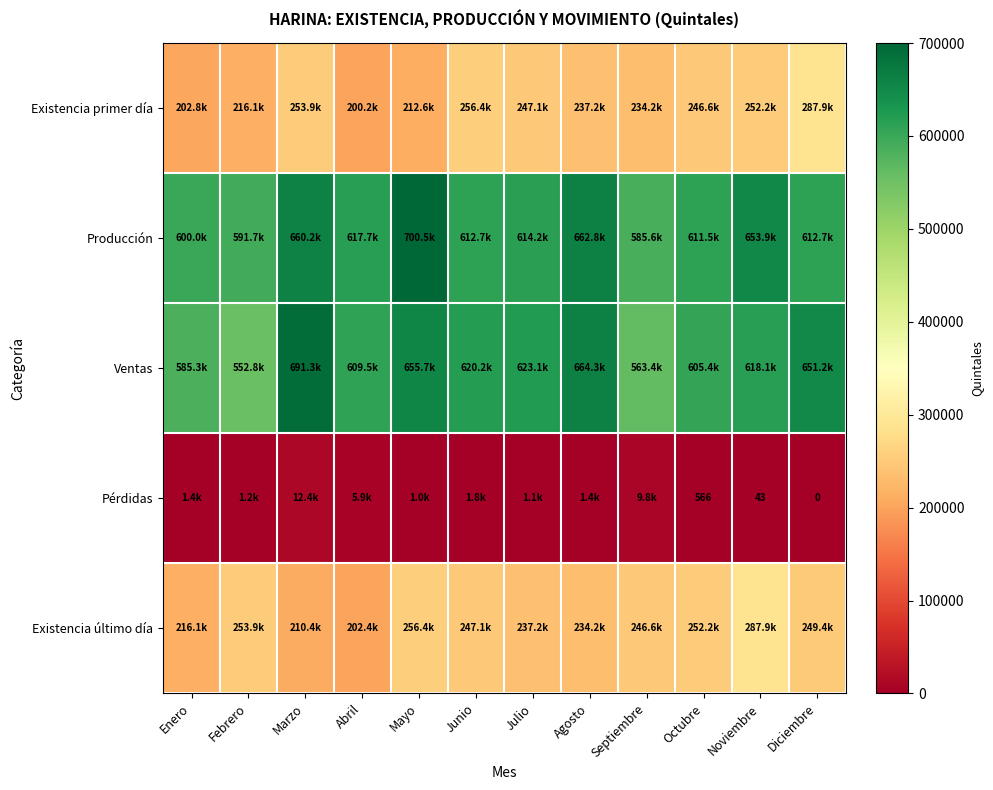

What is the maximum value for Ventas?

691258.0